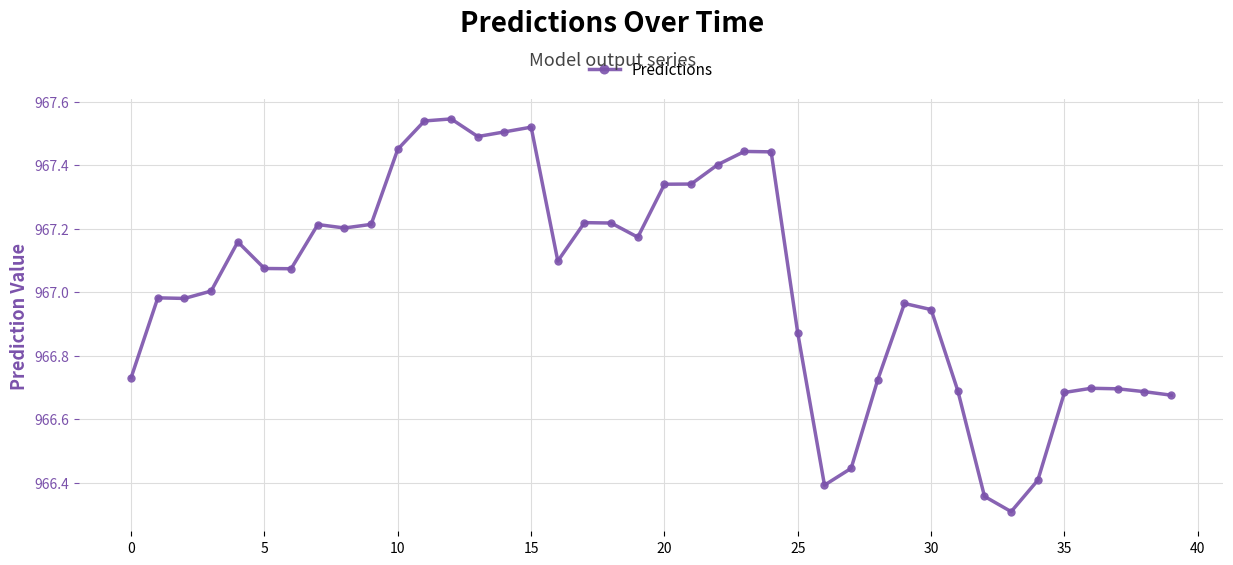

How many data points does each series have?

40